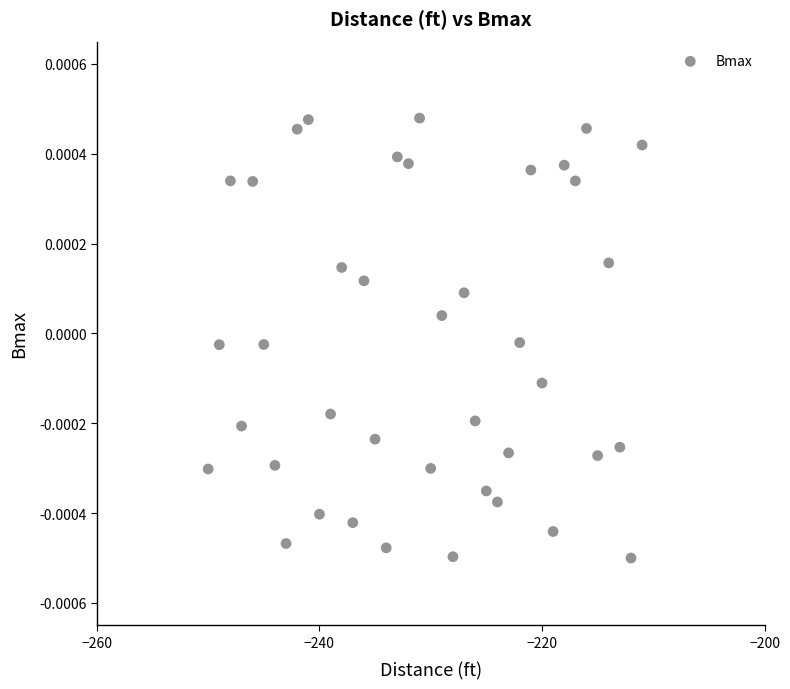

What is the range of X values (max minus min)?

39.0